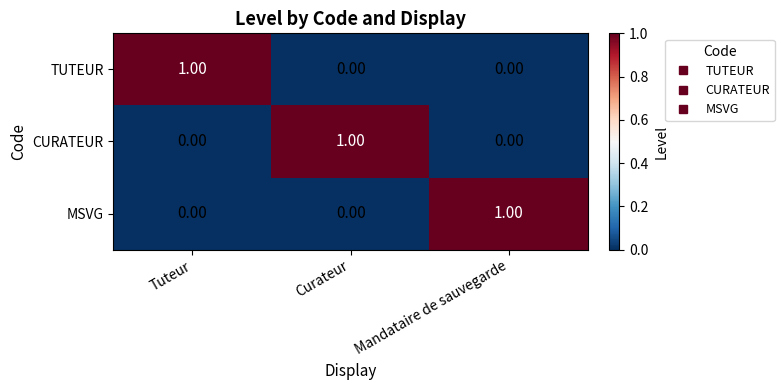

Is the value of CURATEUR at Tuteur greater than the value of MSVG at Mandataire de sauvegarde?

No